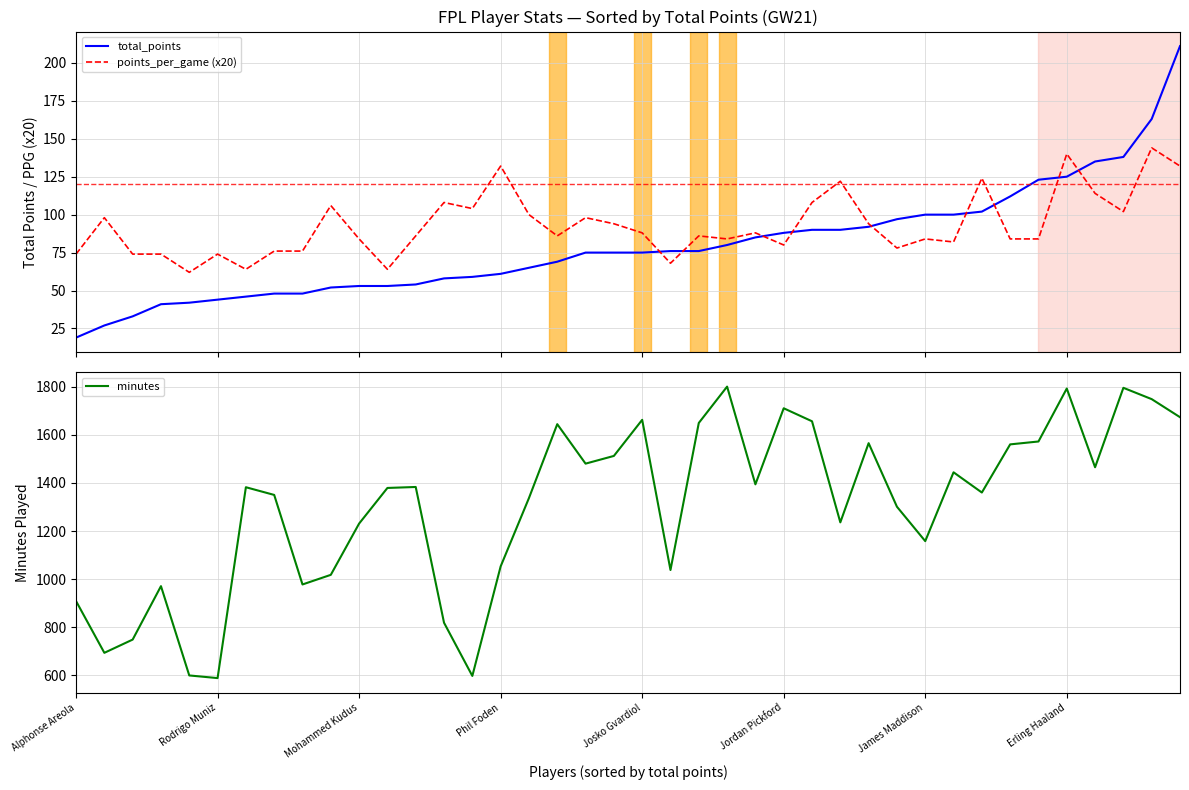

How many data points in minutes are less than 1382?

20